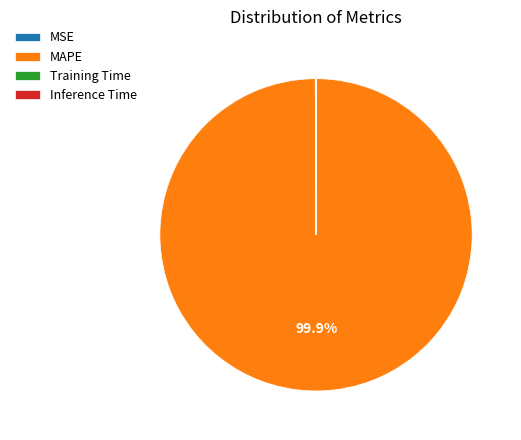

Is there any slice that represents more than half of the pie?

Yes